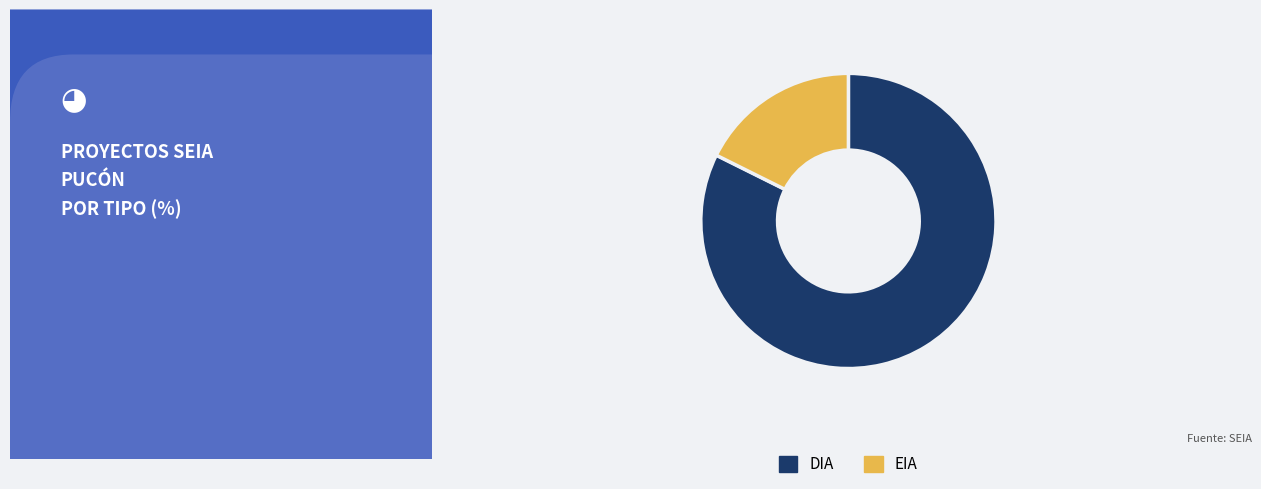

Approximately how many times larger is the value at DIA compared to EIA?

4.7